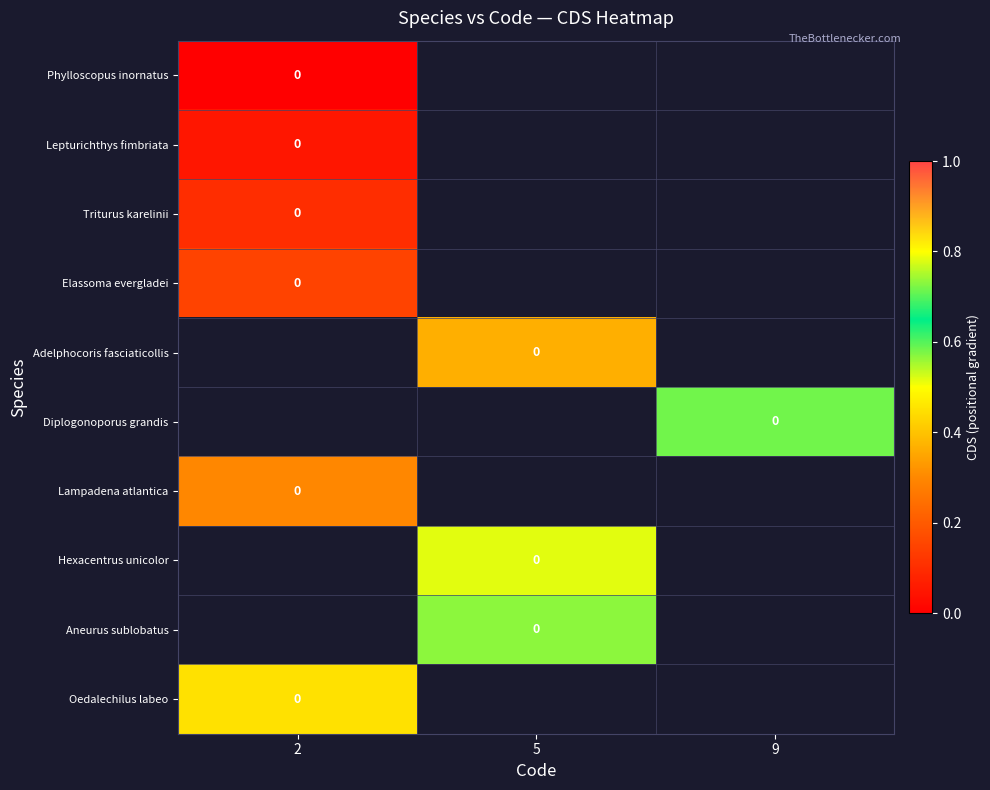

How many data points does each series have?

3